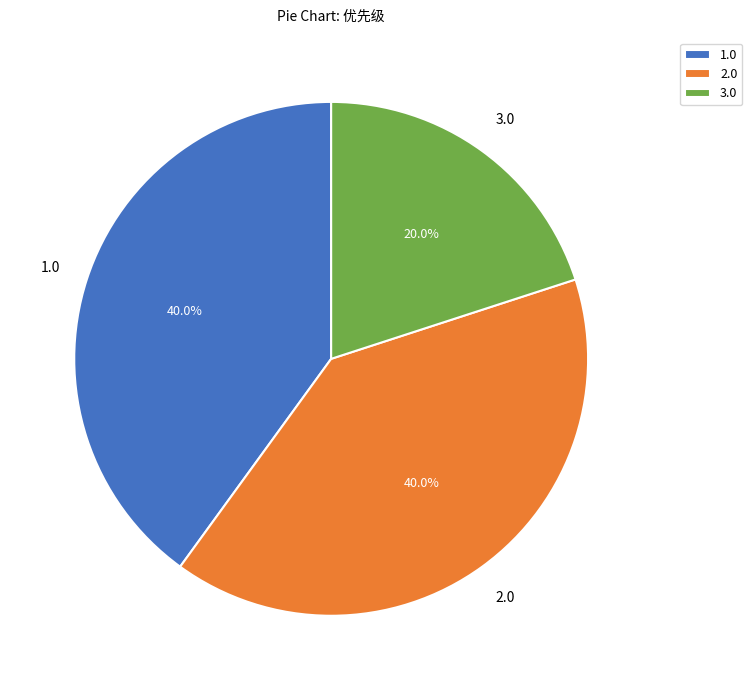

What is the ratio of the value at 1.0 to the value at 3.0?

2.0